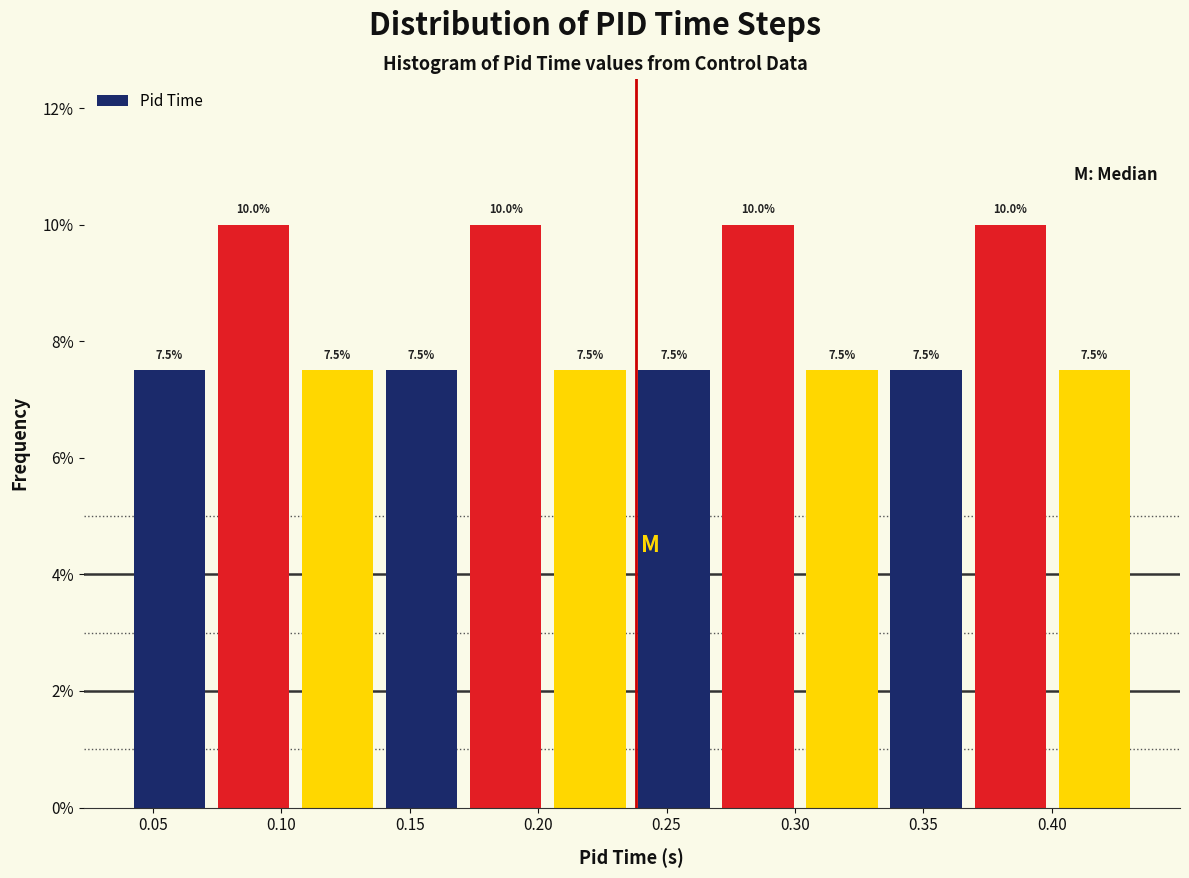

How tall is the bar that spans 0.040 to 0.075 on the x-axis? The bar edges are not printed on the chart, so give them approximately, as read against the axis.

7.5